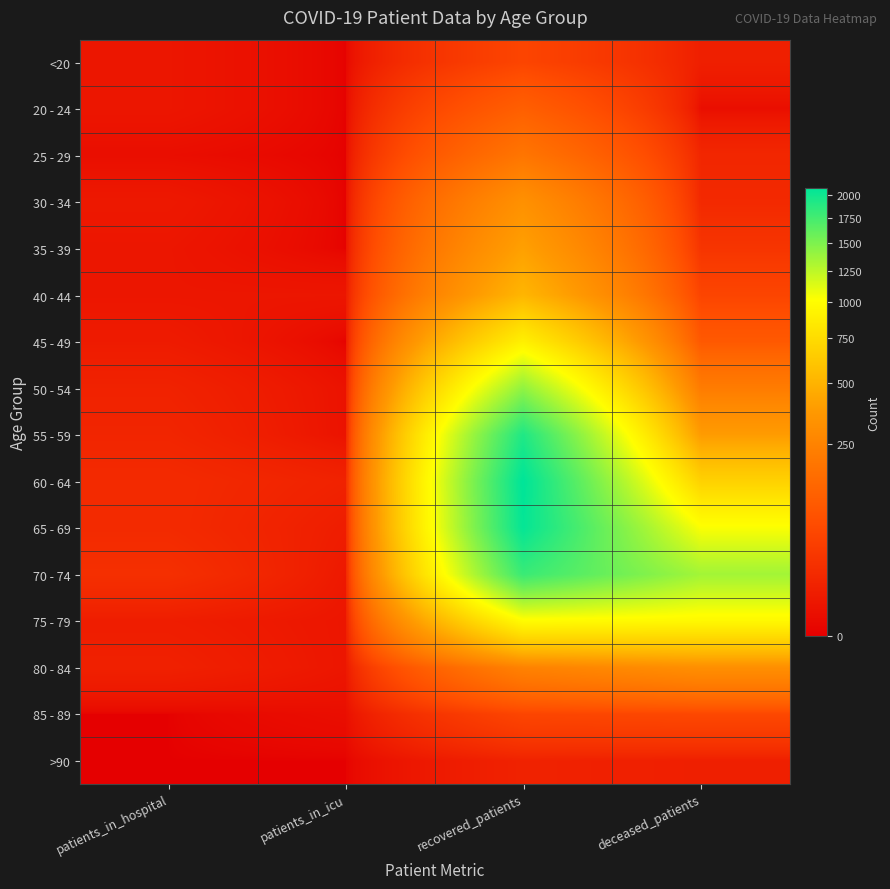

Reading left to right, list all the values displayed in this chart.

<20: patients_in_hospital=3	patients_in_icu=0	recovered_patients=50	deceased_patients=7
20 - 24: patients_in_hospital=3	patients_in_icu=0	recovered_patients=113	deceased_patients=1
25 - 29: patients_in_hospital=1	patients_in_icu=0	recovered_patients=191	deceased_patients=12
30 - 34: patients_in_hospital=4	patients_in_icu=0	recovered_patients=323	deceased_patients=14
35 - 39: patients_in_hospital=3	patients_in_icu=0	recovered_patients=404	deceased_patients=26
40 - 44: patients_in_hospital=3	patients_in_icu=3	recovered_patients=512	deceased_patients=50
45 - 49: patients_in_hospital=5	patients_in_icu=0	recovered_patients=896	deceased_patients=95
50 - 54: patients_in_hospital=9	patients_in_icu=2	recovered_patients=1416	deceased_patients=218
55 - 59: patients_in_hospital=11	patients_in_icu=2	recovered_patients=1921	deceased_patients=382
60 - 64: patients_in_hospital=15	patients_in_icu=9	recovered_patients=2083	deceased_patients=681
65 - 69: patients_in_hospital=15	patients_in_icu=6	recovered_patients=2052	deceased_patients=1025
70 - 74: patients_in_hospital=20	patients_in_icu=4	recovered_patients=1796	deceased_patients=1347
75 - 79: patients_in_hospital=6	patients_in_icu=3	recovered_patients=986	deceased_patients=960
80 - 84: patients_in_hospital=8	patients_in_icu=3	recovered_patients=247	deceased_patients=312
85 - 89: patients_in_hospital=0	patients_in_icu=1	recovered_patients=51	deceased_patients=55
>90: patients_in_hospital=0	patients_in_icu=0	recovered_patients=9	deceased_patients=7